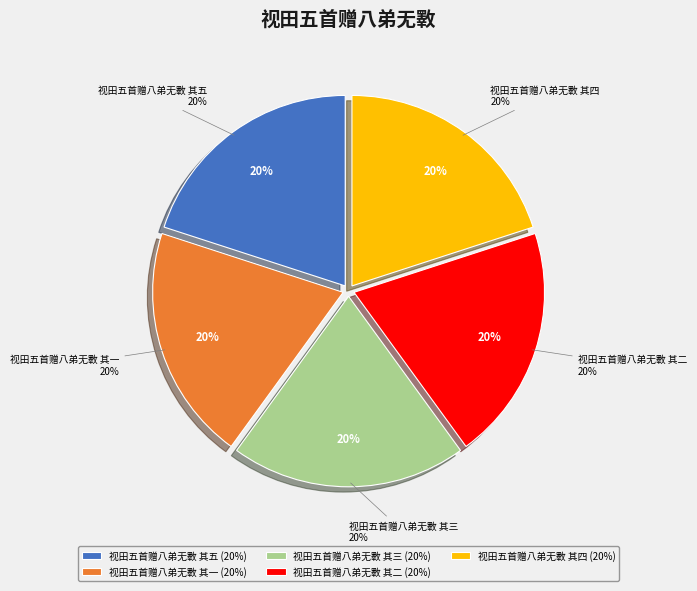

Which slice is the smallest?

视田五首赠八弟无斁 其二